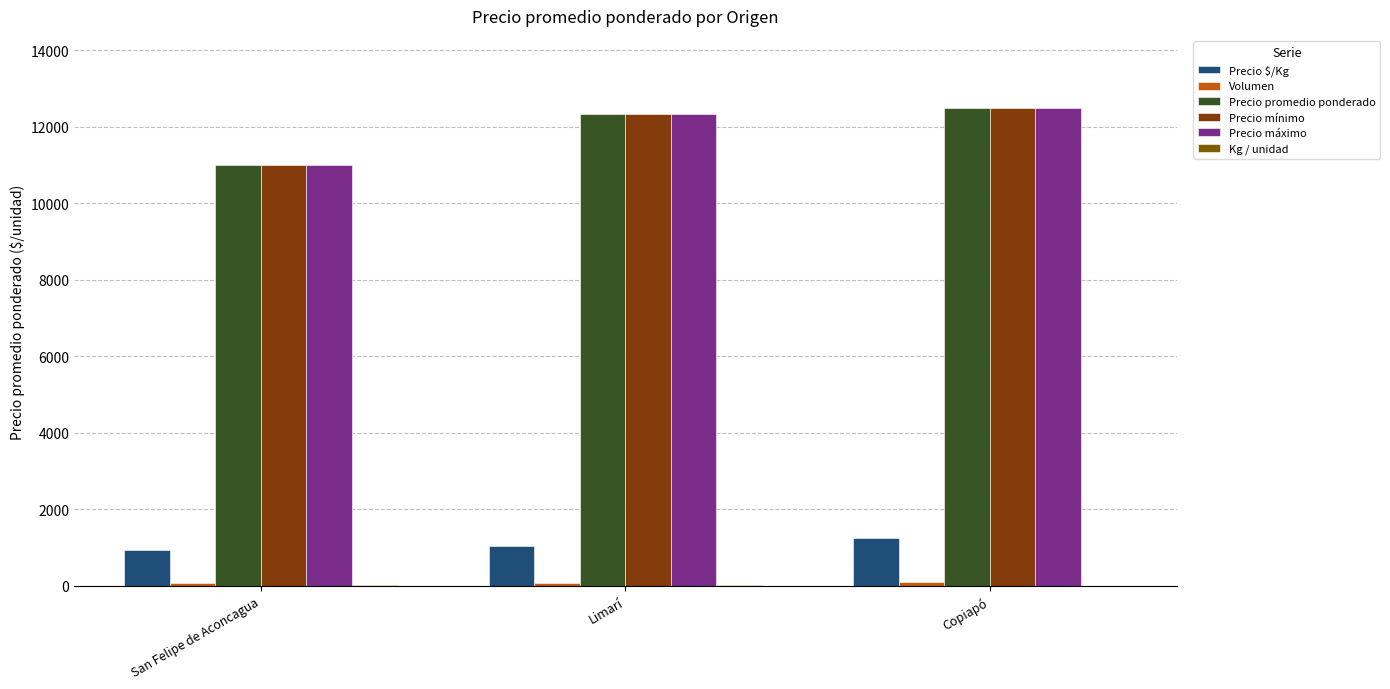

What is the sum of the Precio $/Kg values at San Felipe de Aconcagua and Copiapó?

2198.0